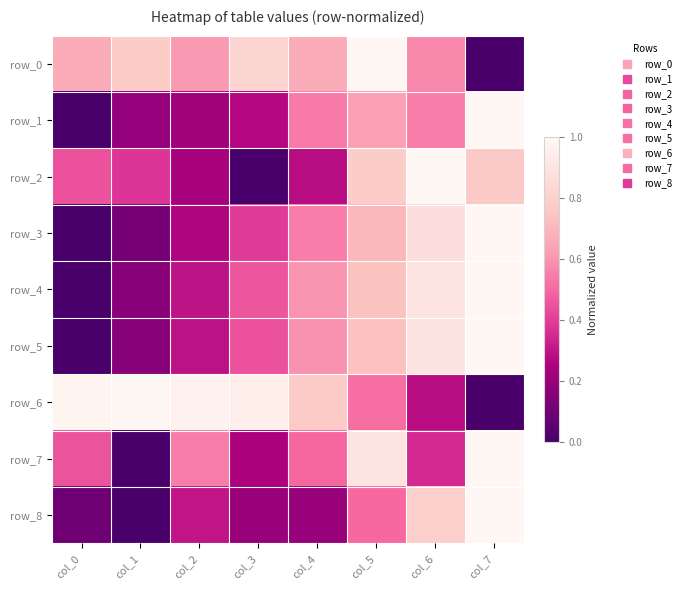

Between col_0 and col_1, which series saw the biggest shift?

row_7